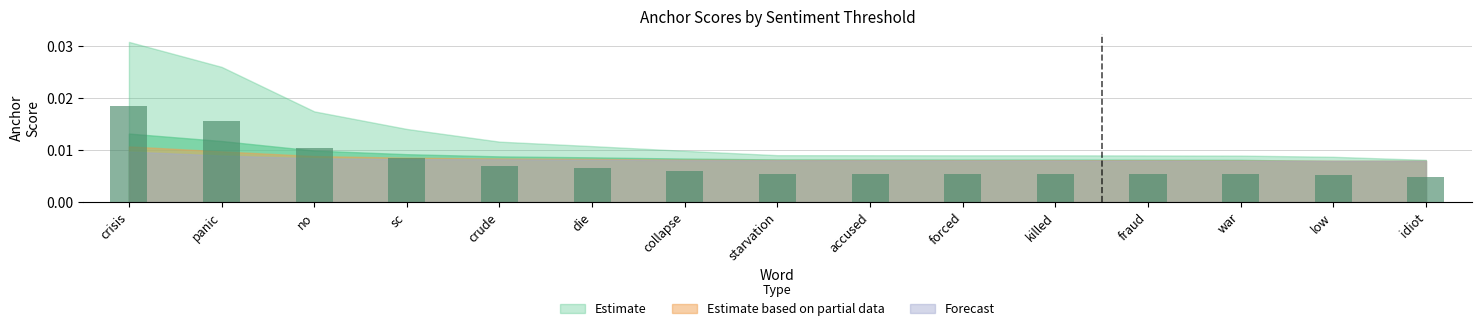

Which has a higher value, fraud or die?

die